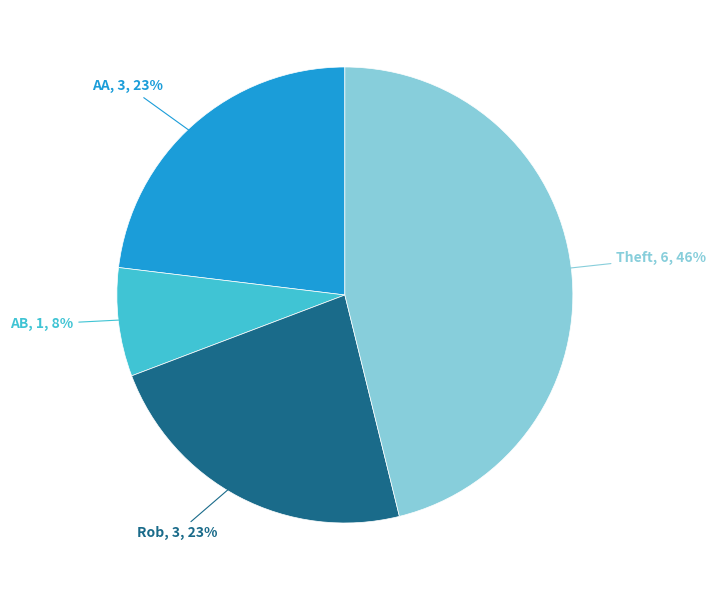

To the nearest percent, what is the average slice percentage?

25%